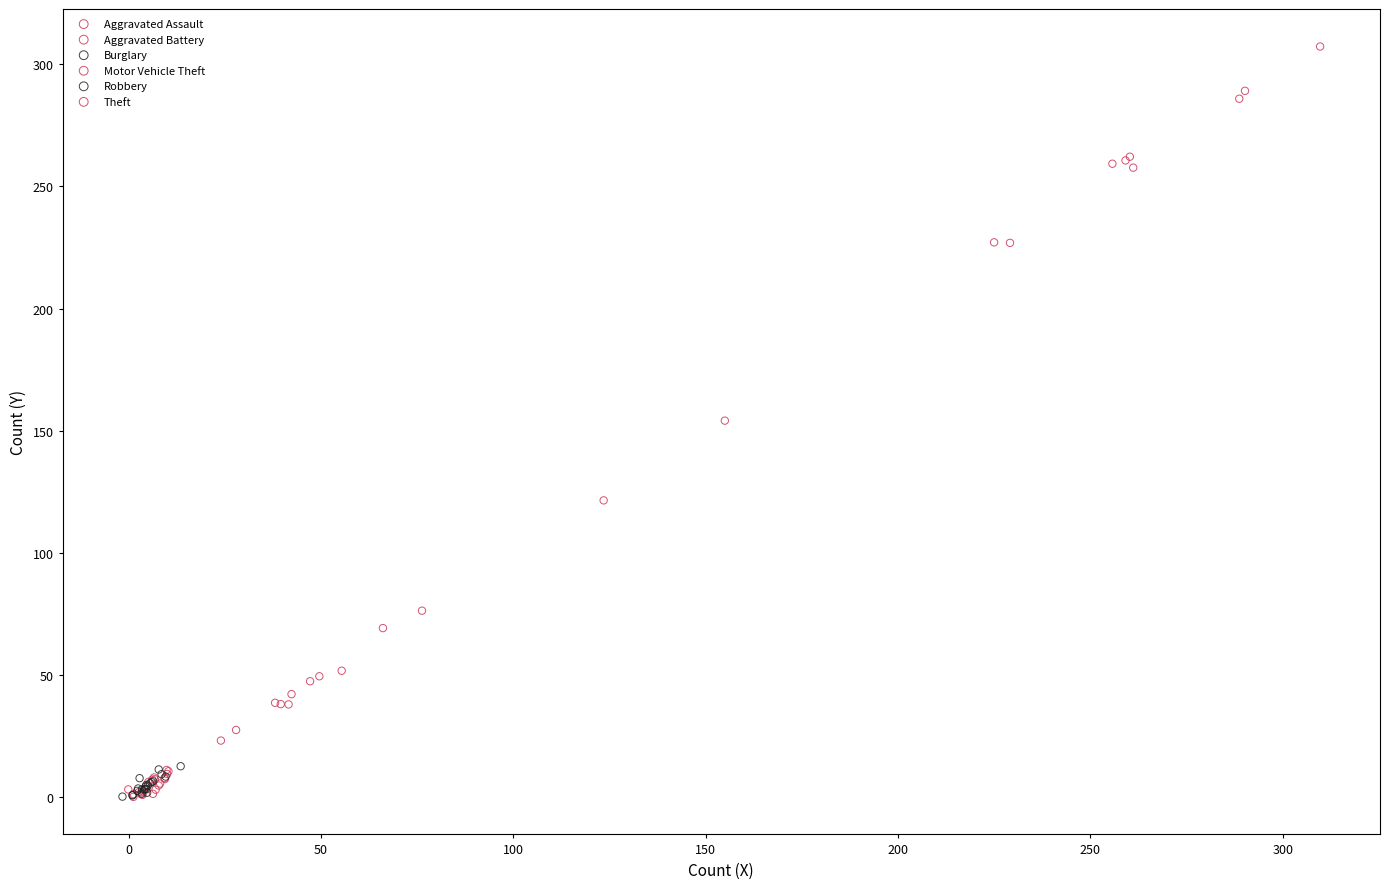

Which series has the largest Y range (max minus min)?

Theft